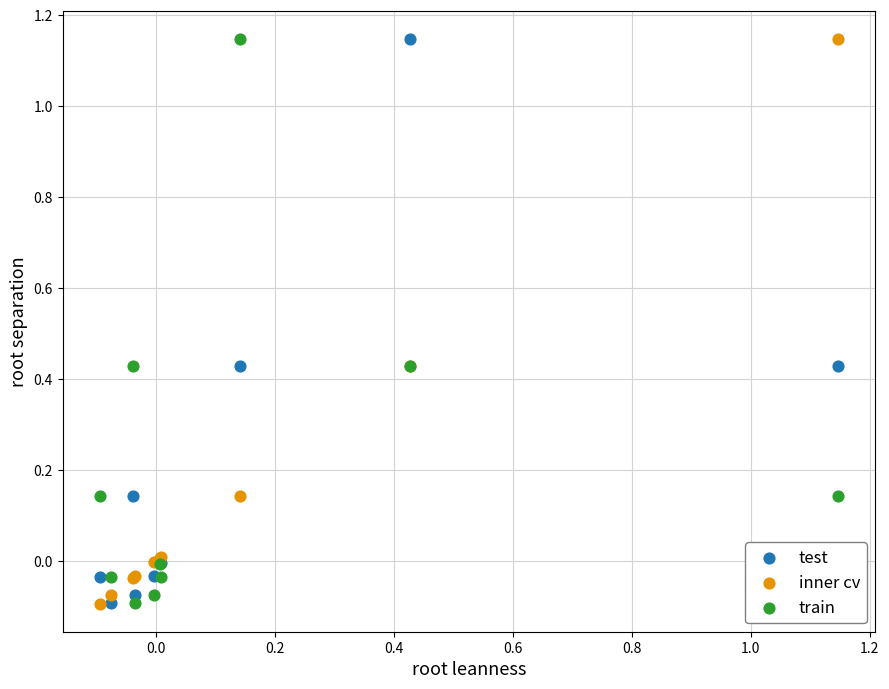

Which series has the largest Y range (max minus min)?

inner cv